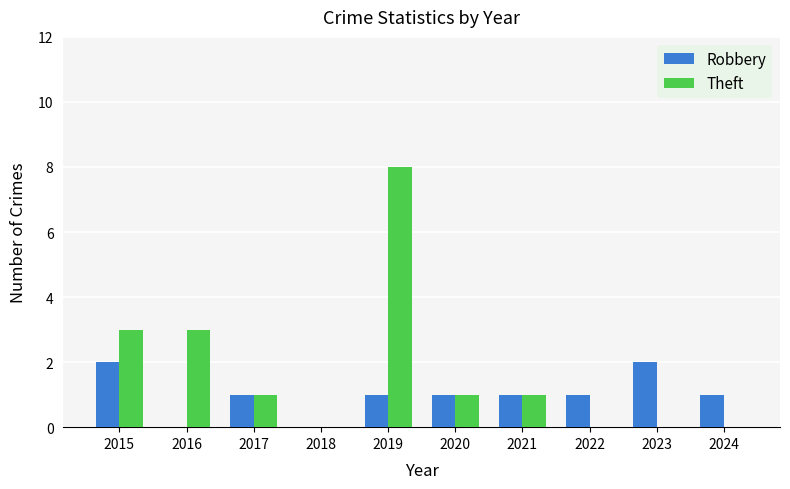

At which category is the sum across all series the highest?

2019